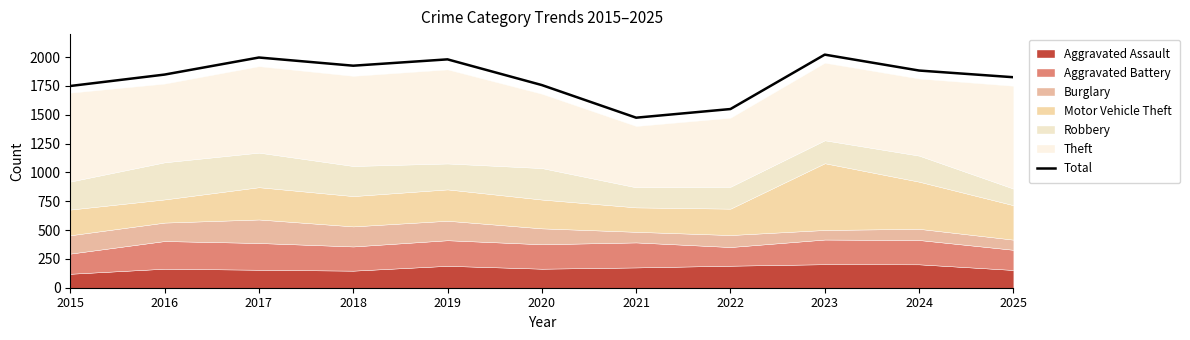

What is the minimum value for Total?

1475